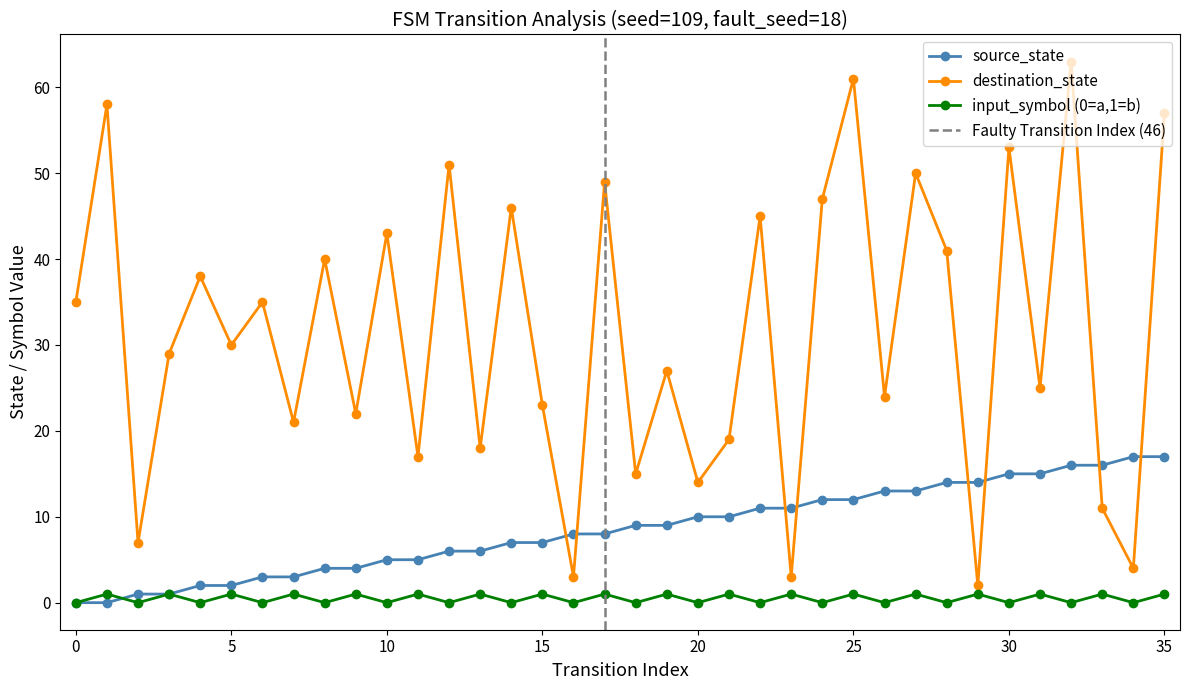

What is the value of the input_symbol_num point at the 8th from the left?

1